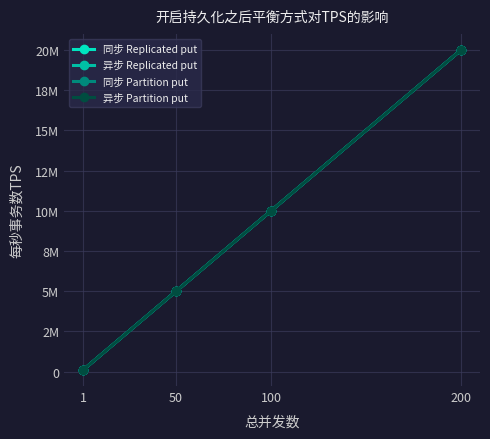

Is this an area chart (filled region under the line)?

No